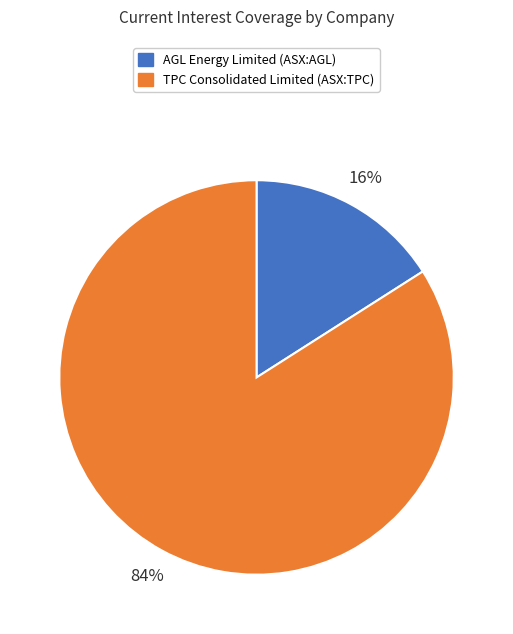

How many slices are in this pie chart?

2